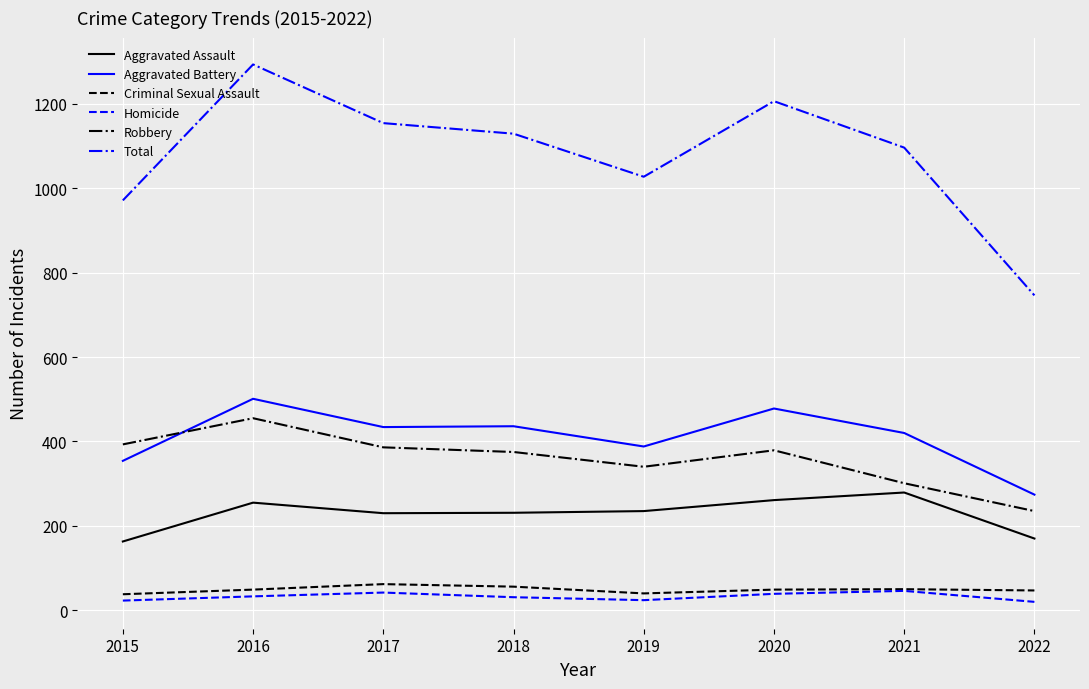

True or false: Aggravated Battery and Total intersect in this chart.

False